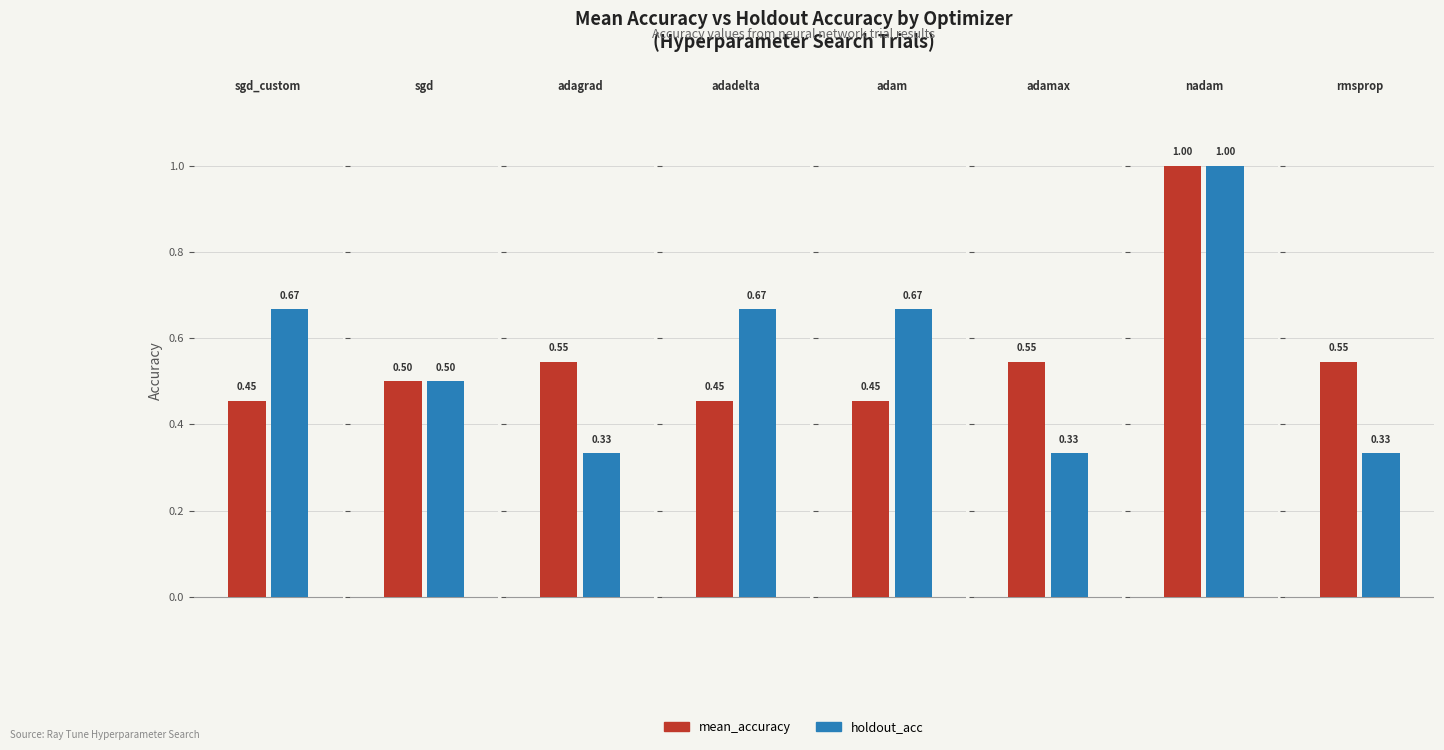

Is the value of mean_accuracy at adagrad greater than the value of holdout_acc at sgd_custom?

No